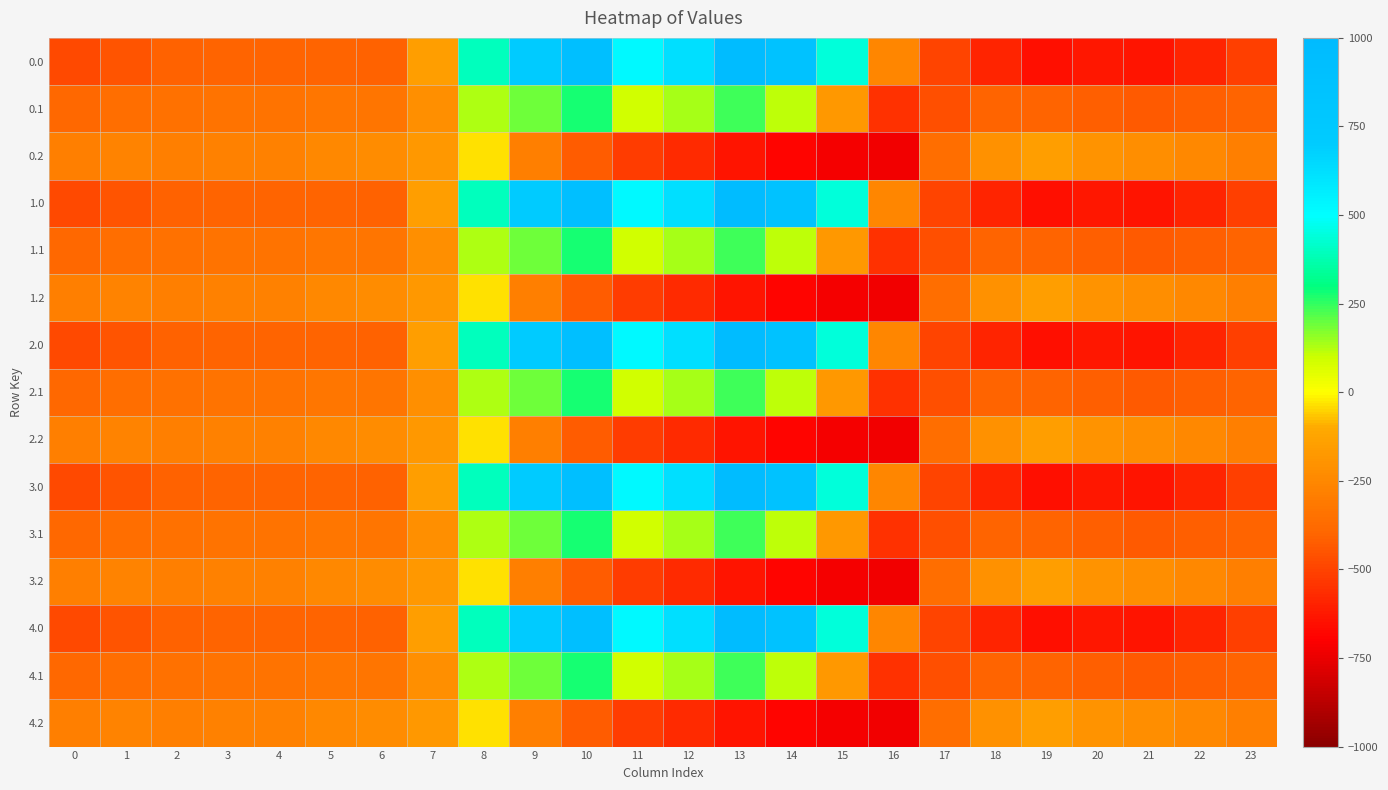

What is the spread (max minus min) of values at 17?

132.5